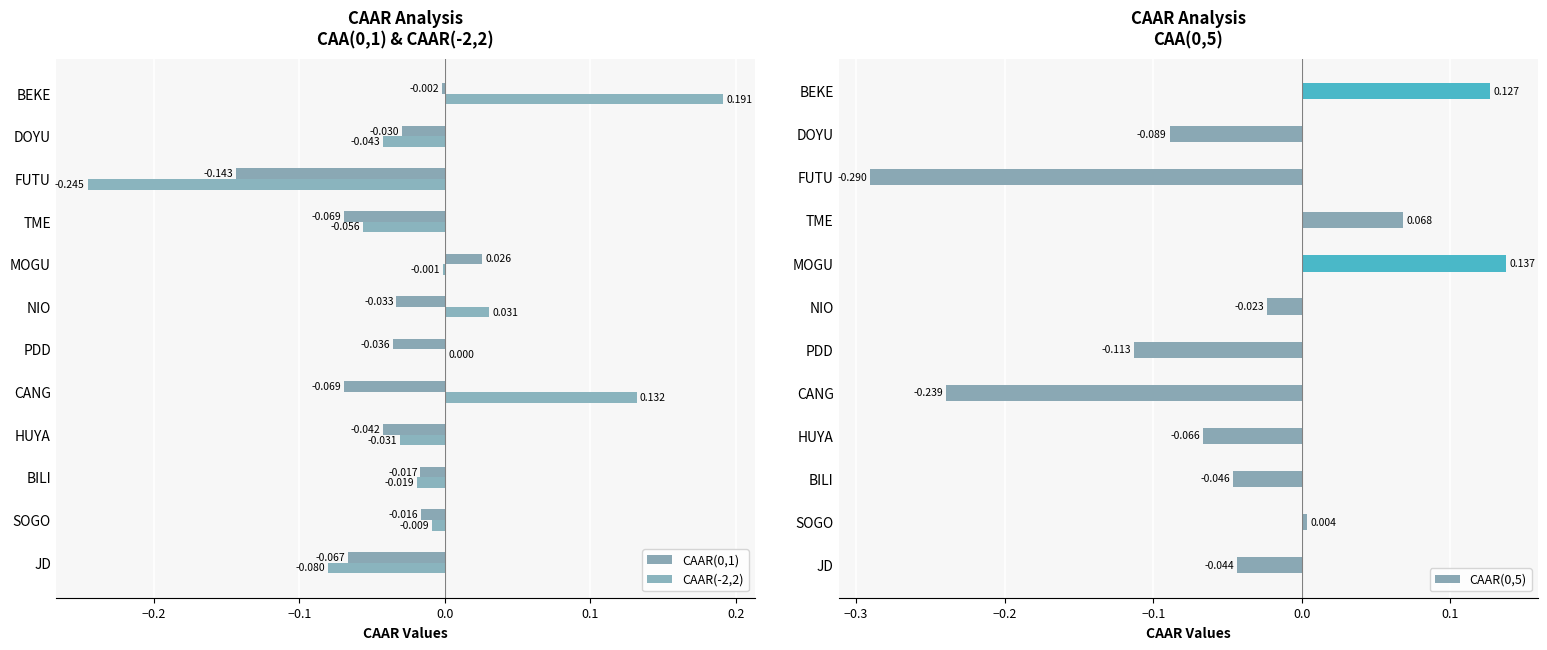

Where is CAAR(0,5) nearest to the value 0?

SOGO